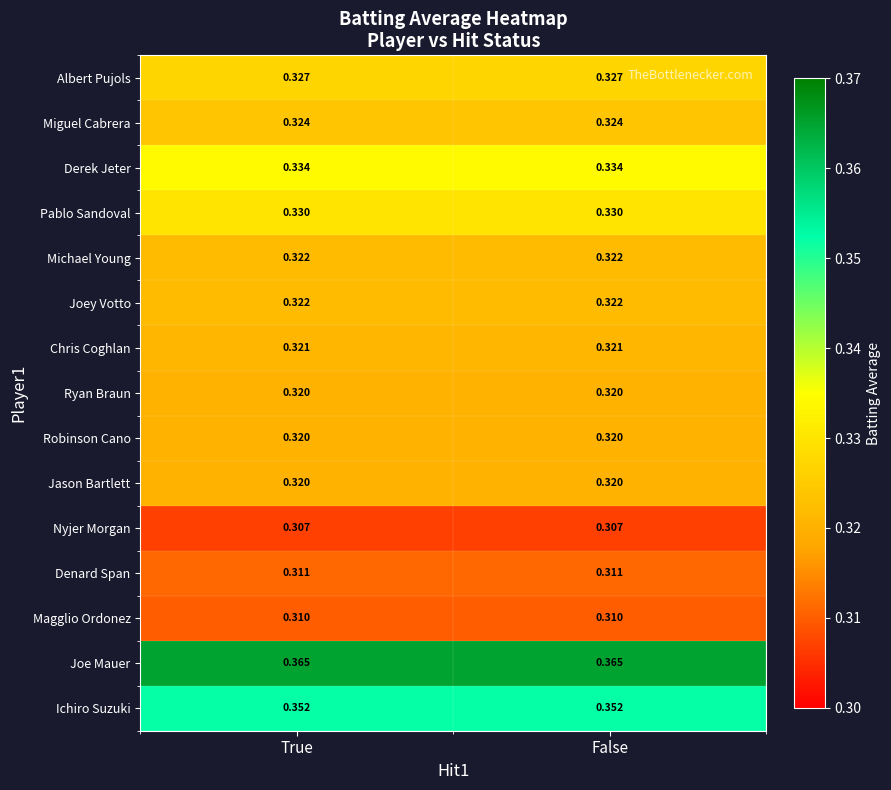

Is the value of Jason Bartlett at True greater than the value of Chris Coghlan at False?

No